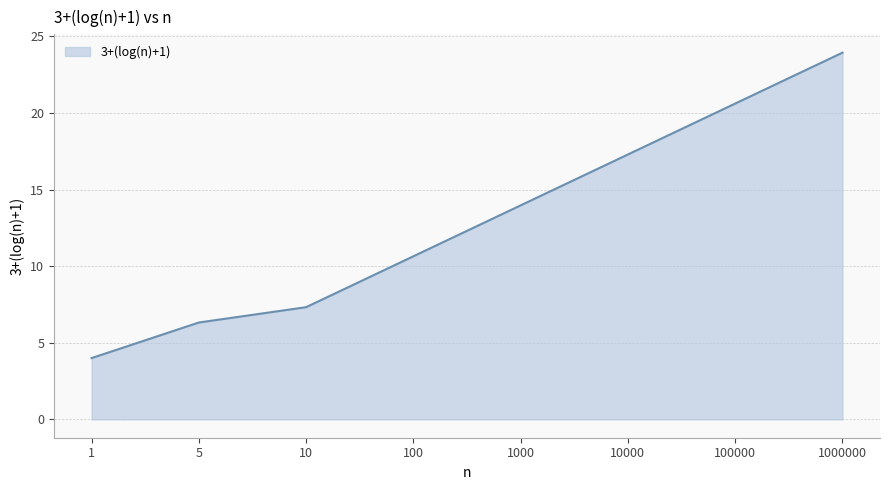

What is the sum of the values at 5 and 10?

13.6